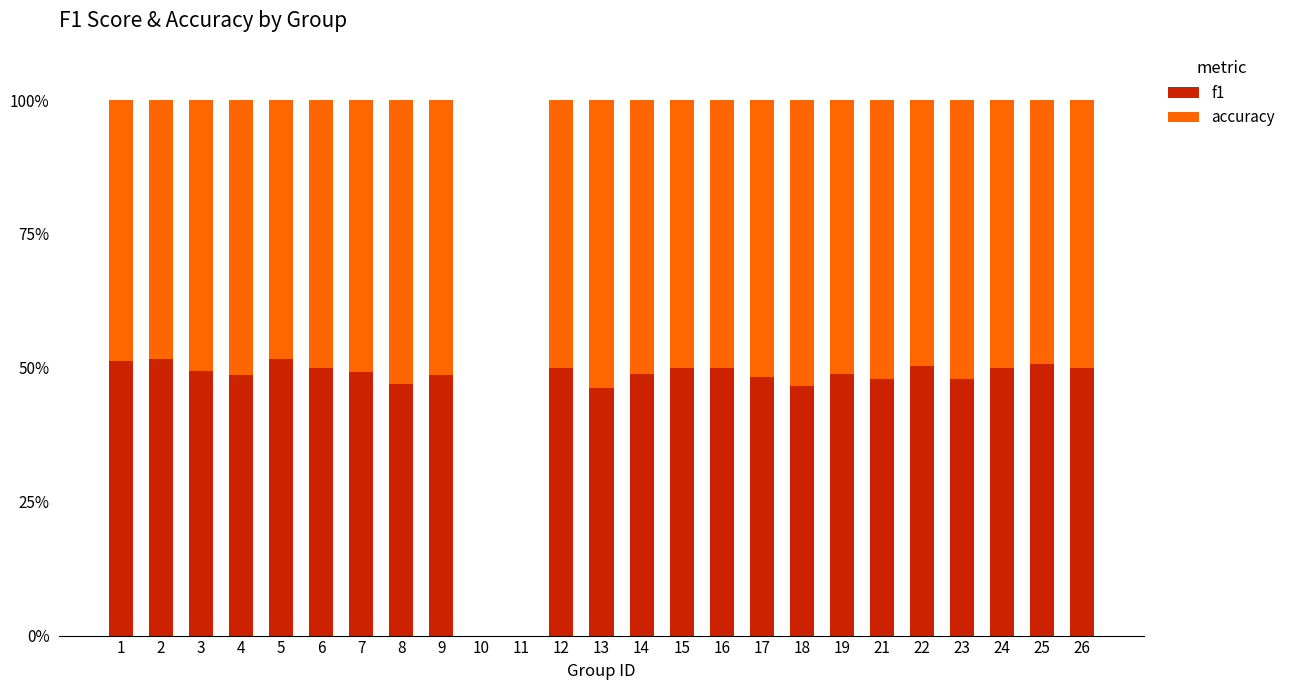

What is the total value across all series at 1?

100.0